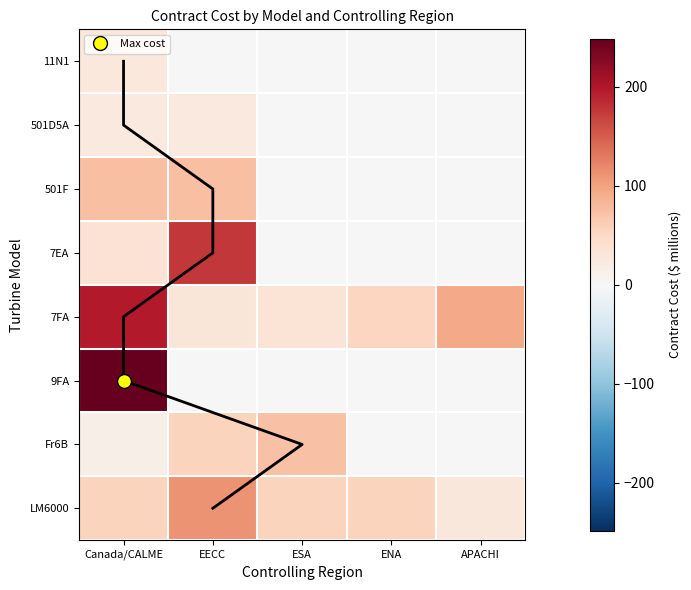

What is the difference between the maximum and minimum values in the Fr6B series?

72.0